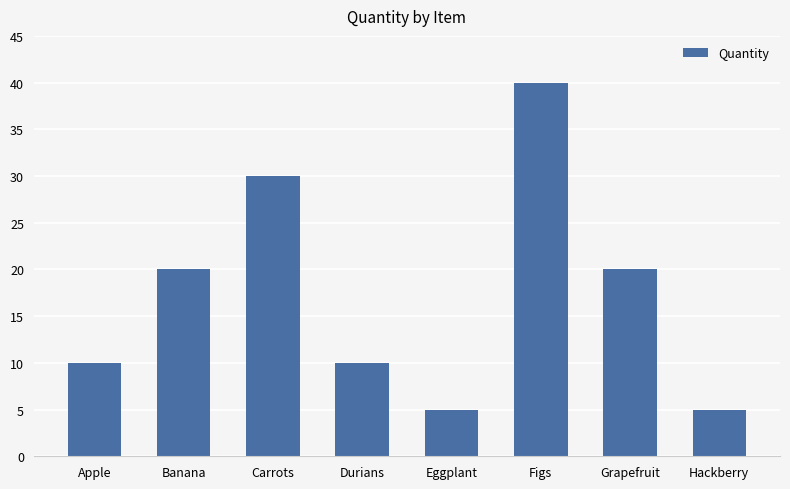

What is the label of the 8th bar from the right?

Apple